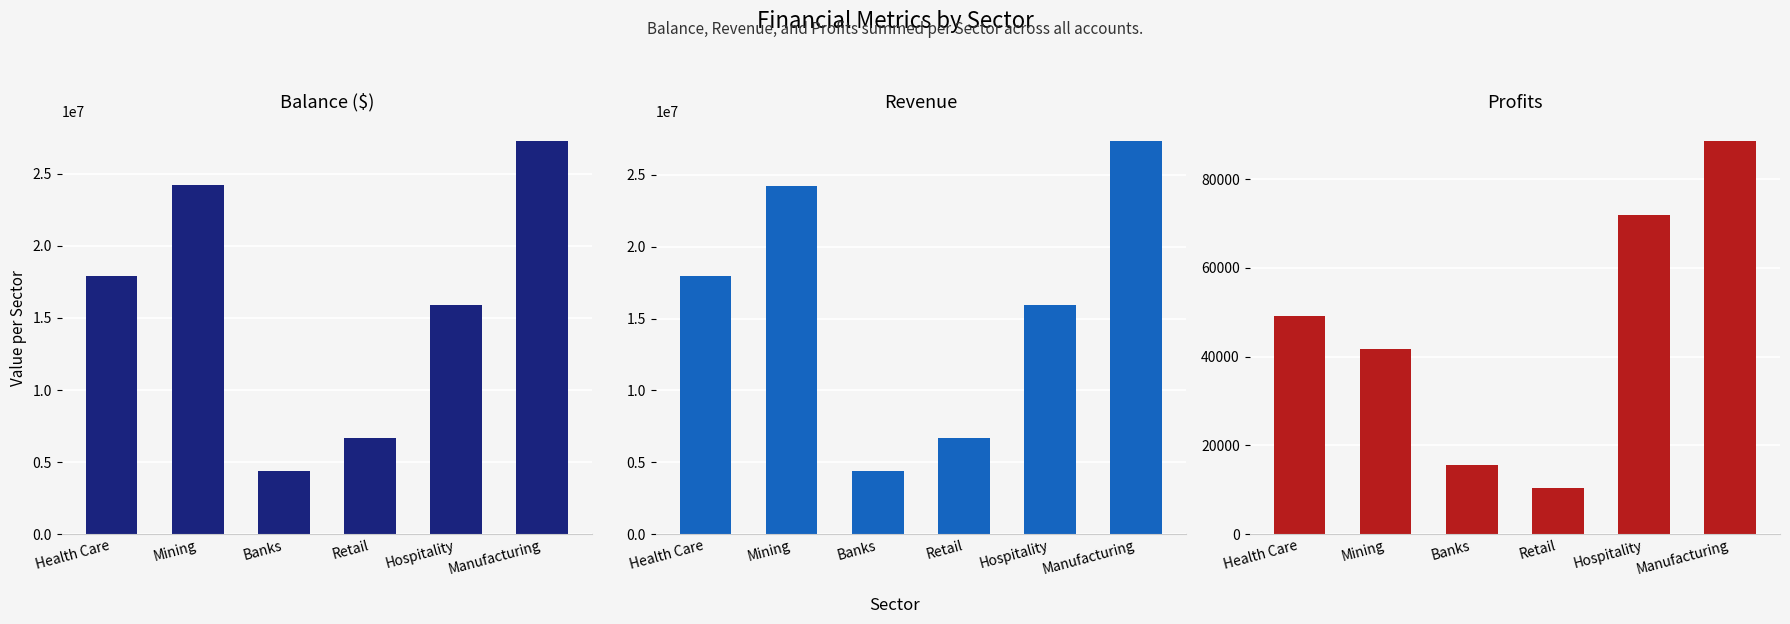

Is it true that Profits equals 88584 at Manufacturing?

True